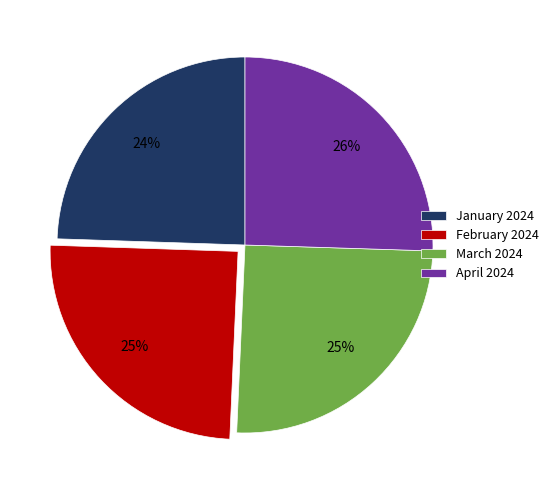

Is it true that March 2024 is 25% of the pie?

True